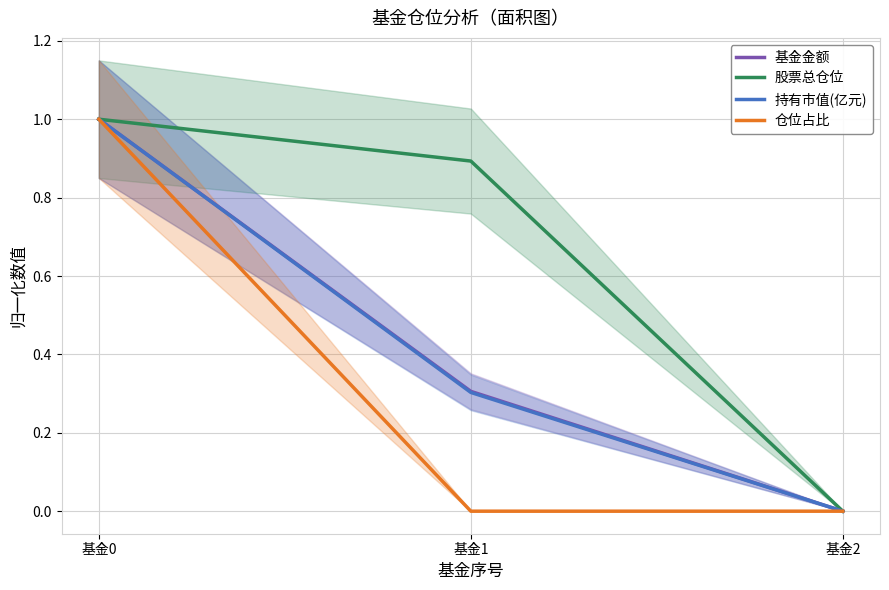

Is it true that 股票总仓位 equals 0.9 at 基金1?

True